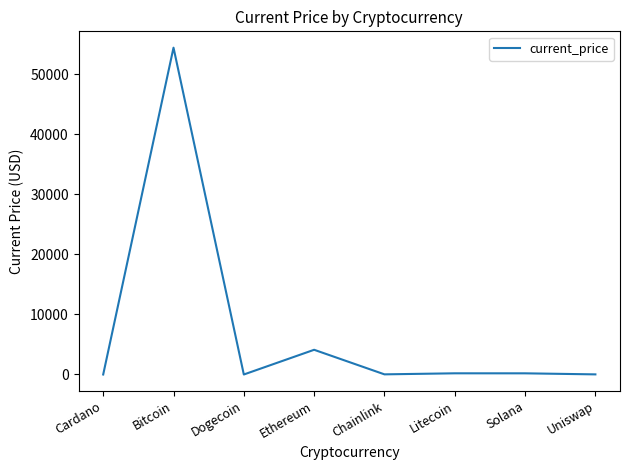

Where is the data nearest to the value 27222?

Ethereum